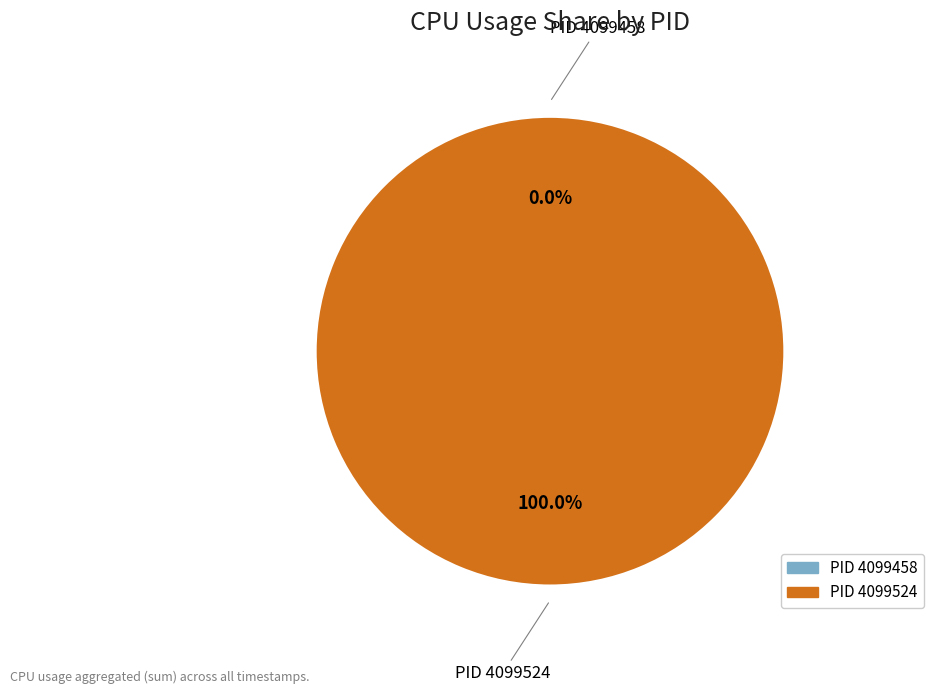

How many slices are in this pie chart?

2